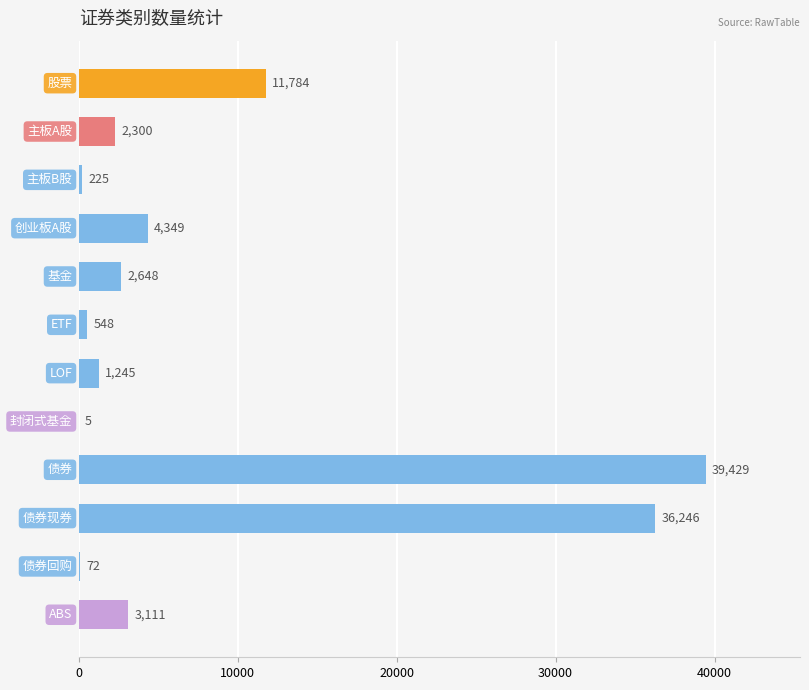

What is the sum of all values?

101962